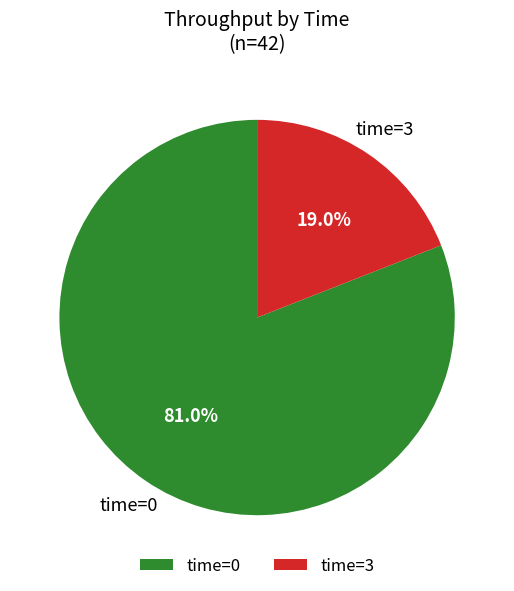

What is the smallest slice in the pie chart?

time=3